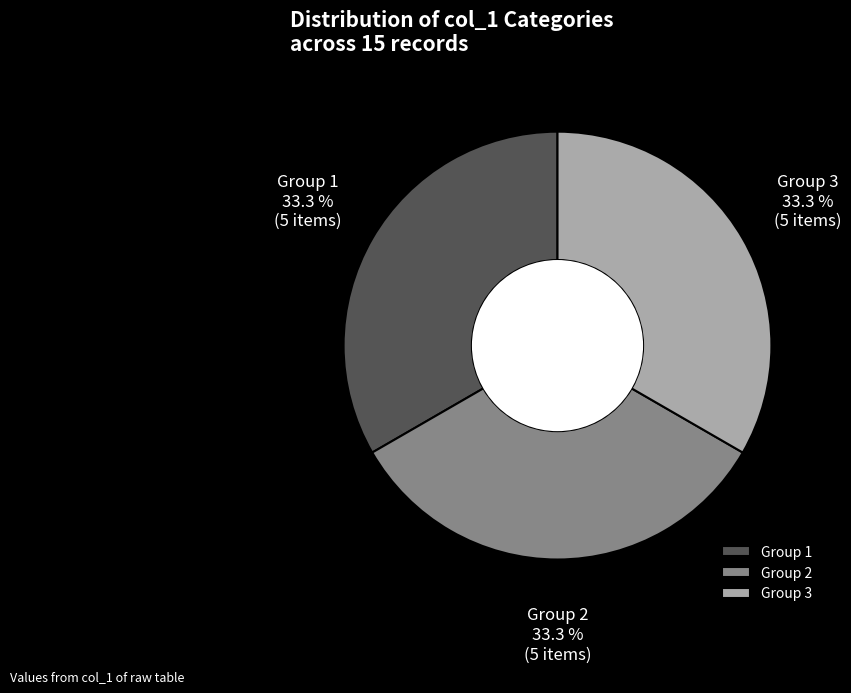

Is there any slice that represents more than half of the pie?

No